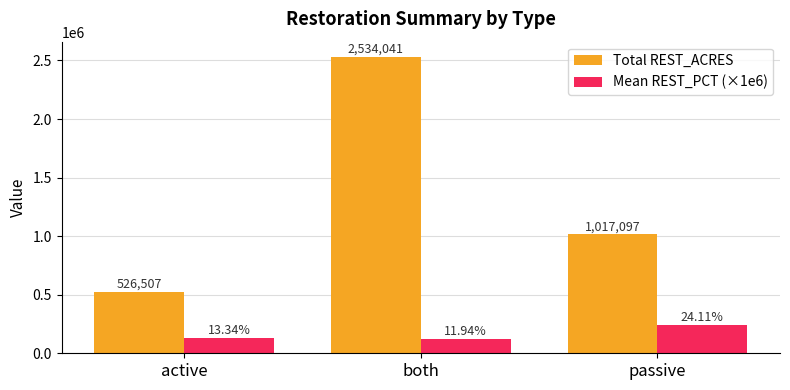

The Mean REST_PCT (×1e6) series shows 241071.4 at passive. True or false?

True